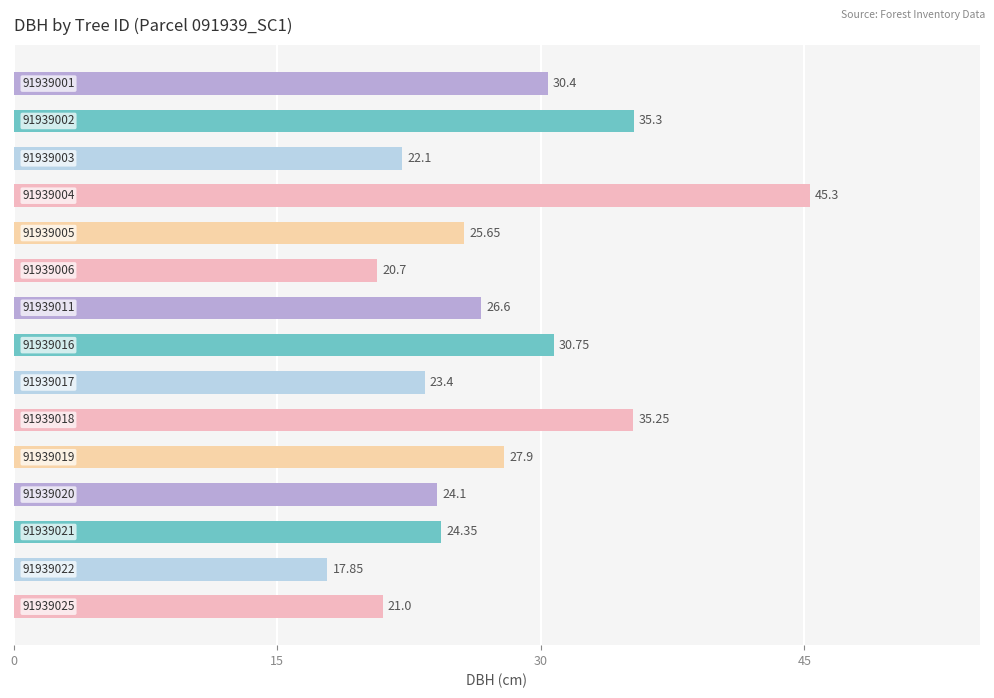

What is the average value?

27.4